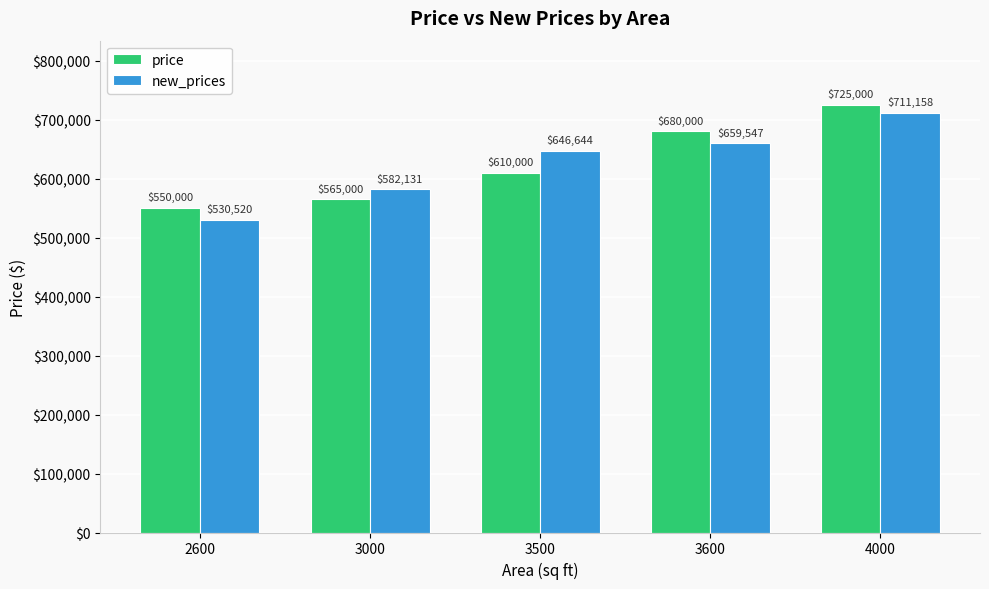

At how many categories does at least one series exceed 650760?

2